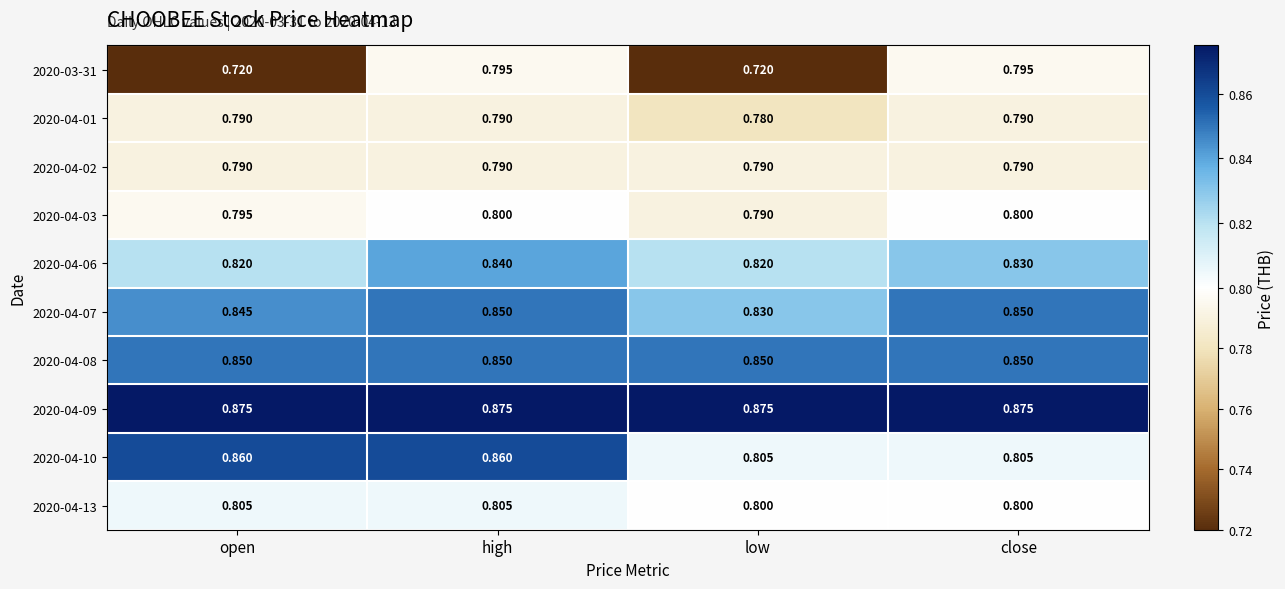

Where is 2020-04-07 nearest to the value 0?

low